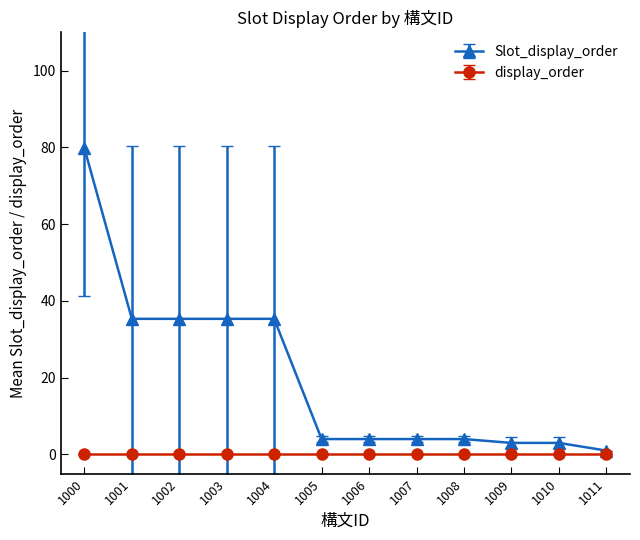

What are all the series names shown in the legend?

Slot_display_order, display_order